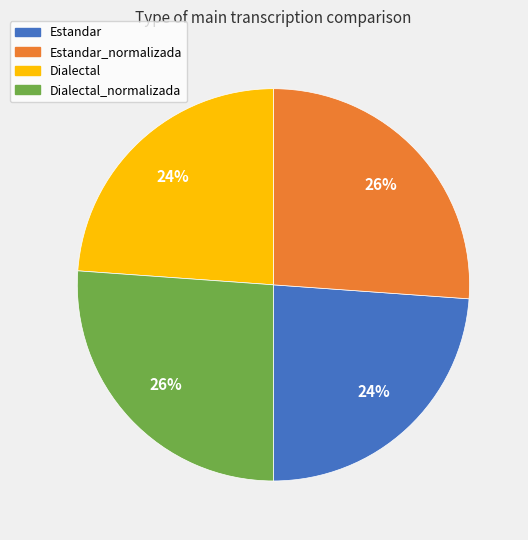

Between Dialectal_normalizada and Dialectal, which is larger?

Dialectal_normalizada